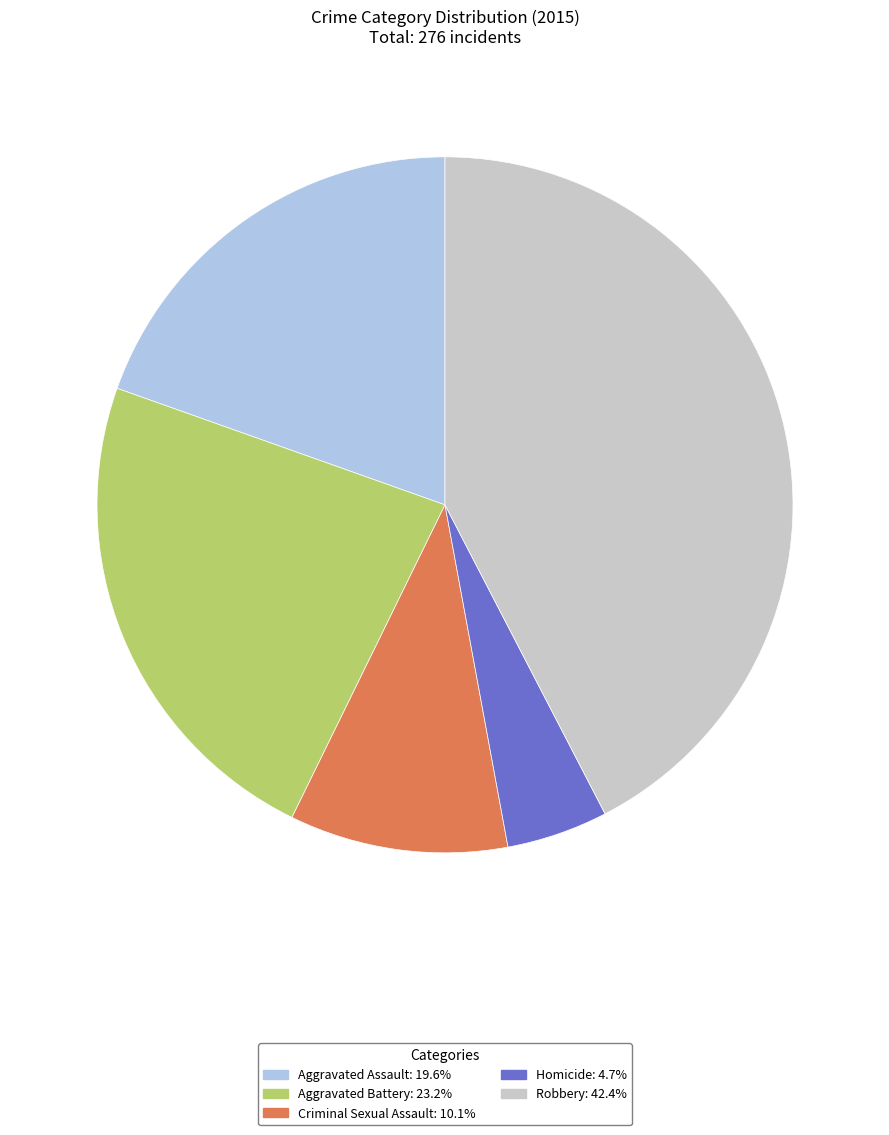

Which slice is the smallest?

Homicide